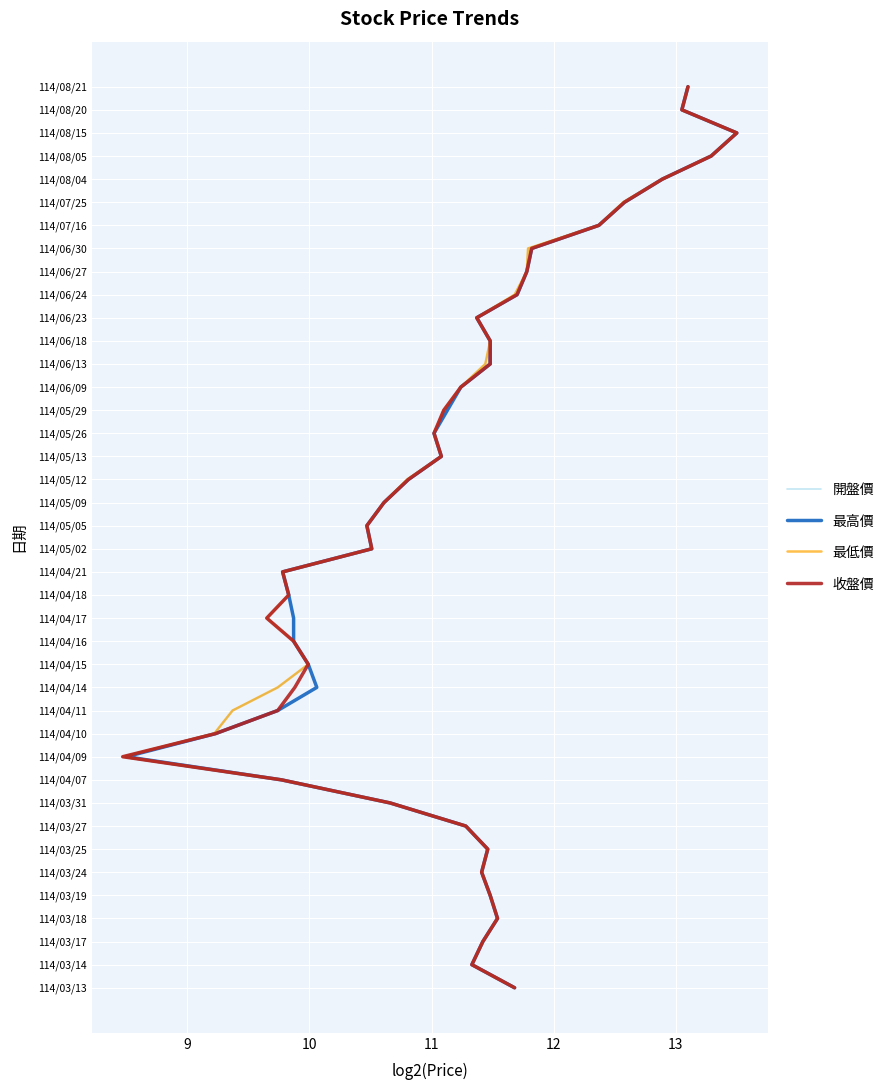

The 開盤價 series shows 19 at 11. True or false?

False